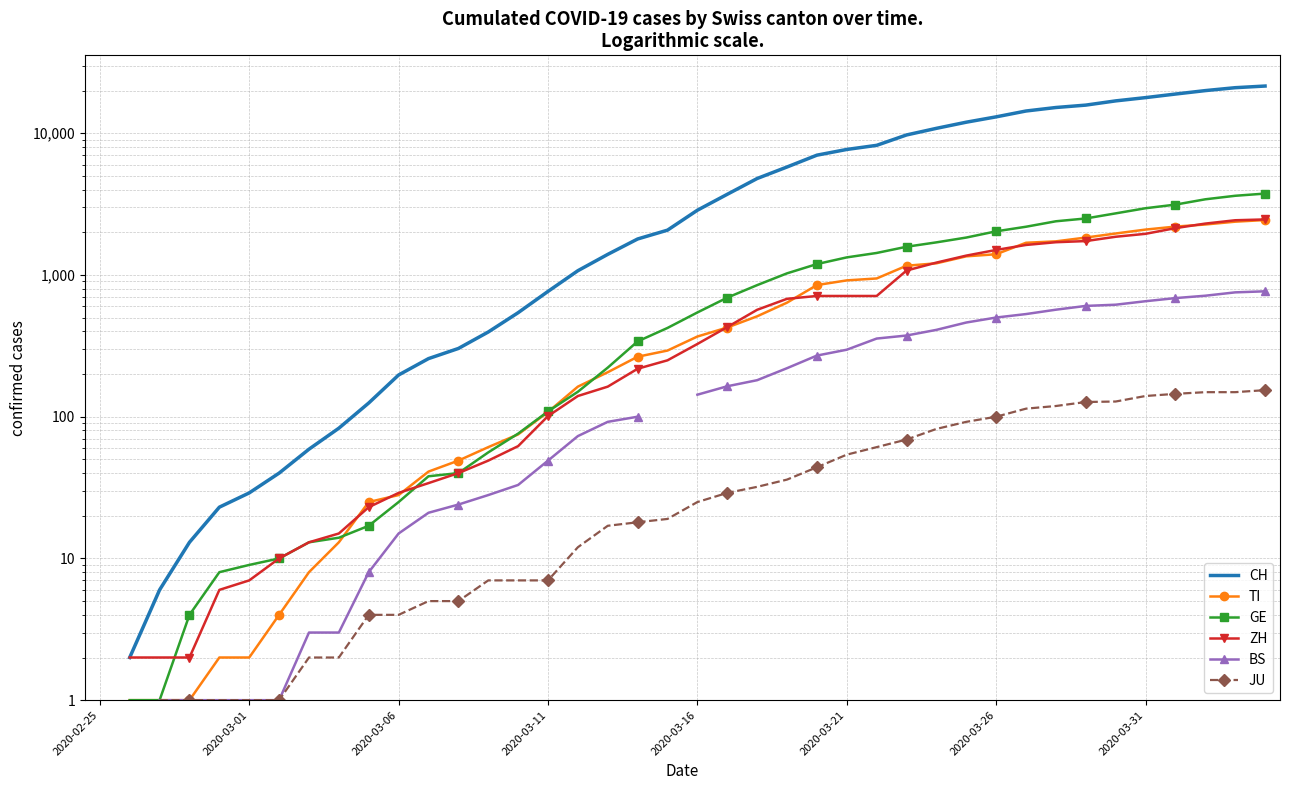

What value does the TI series have at 33?

1837.0